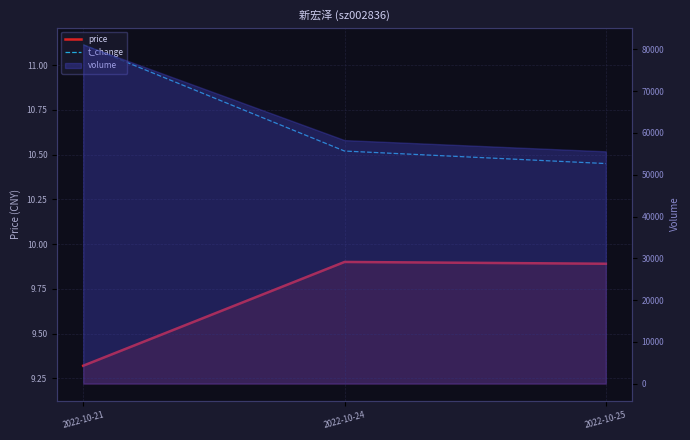

Which category has the highest value in the price series?

2022-10-24